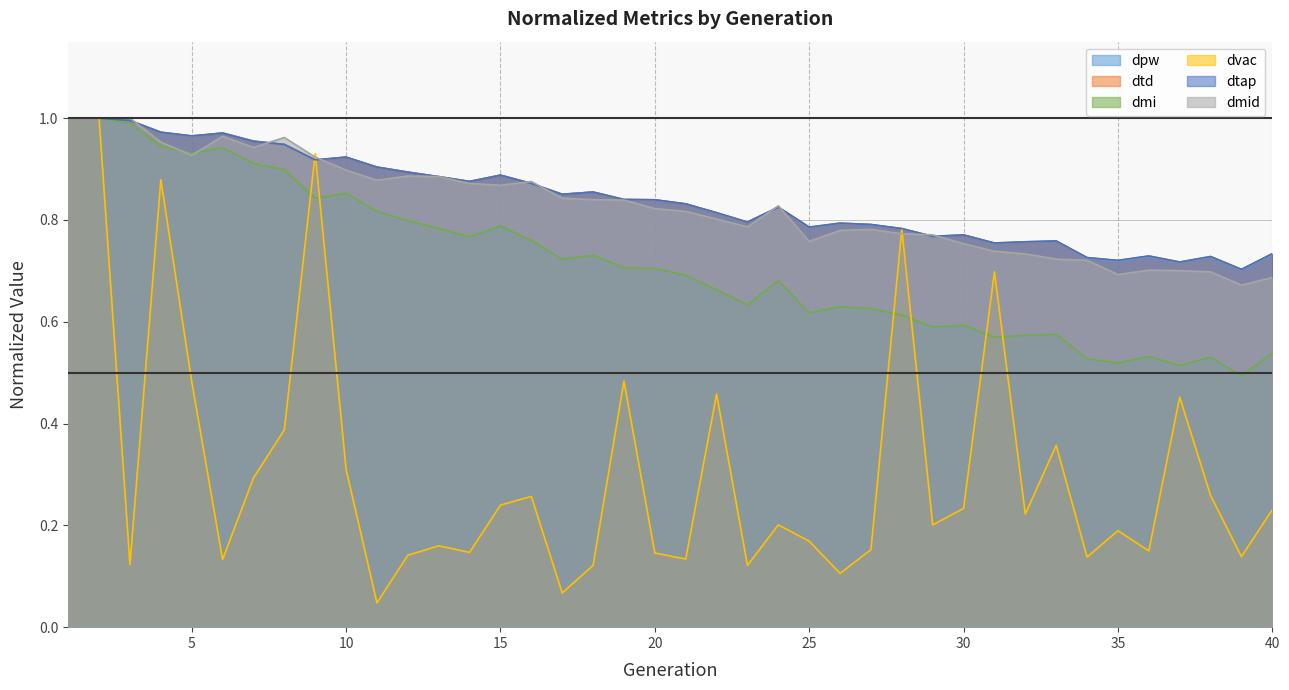

Which category has the lowest value in the dtd series?

39